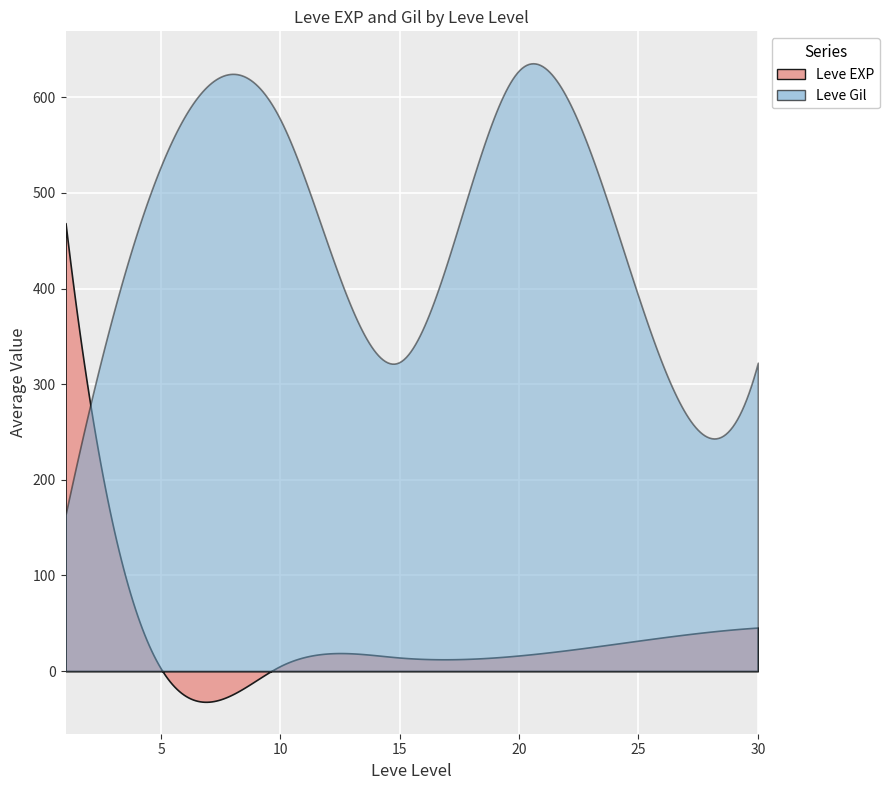

Which series changed the most between 5 and 30?

Leve Gil